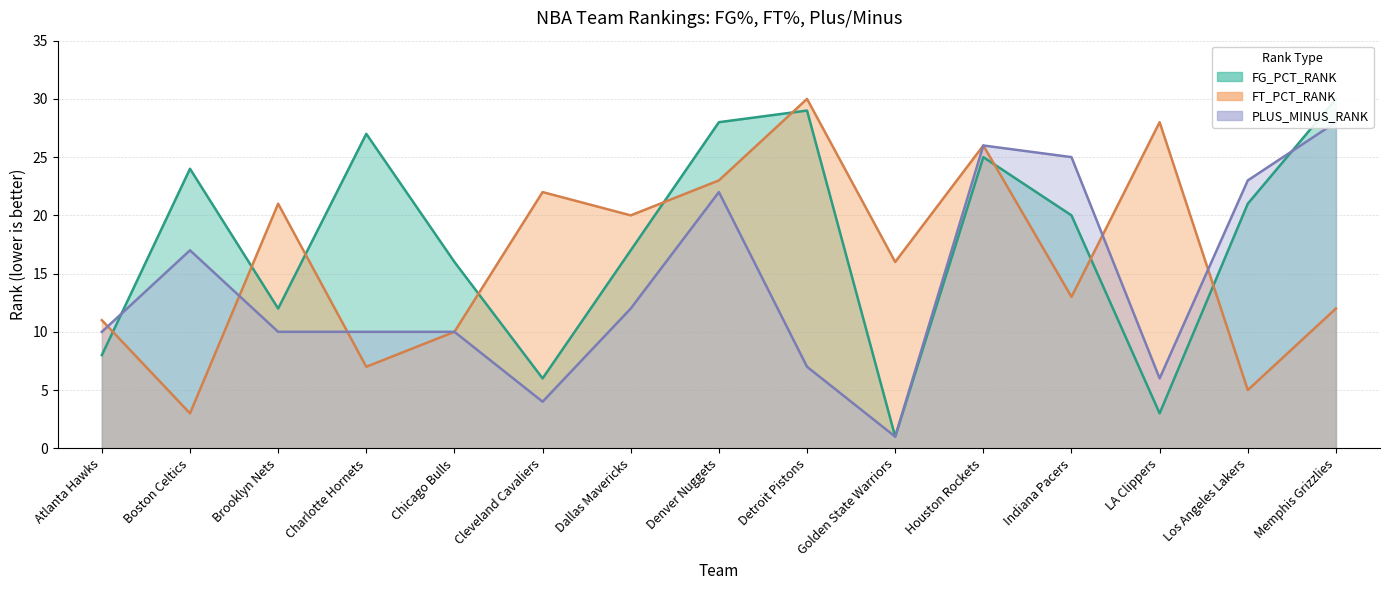

Does the chart have visible grid lines?

Yes